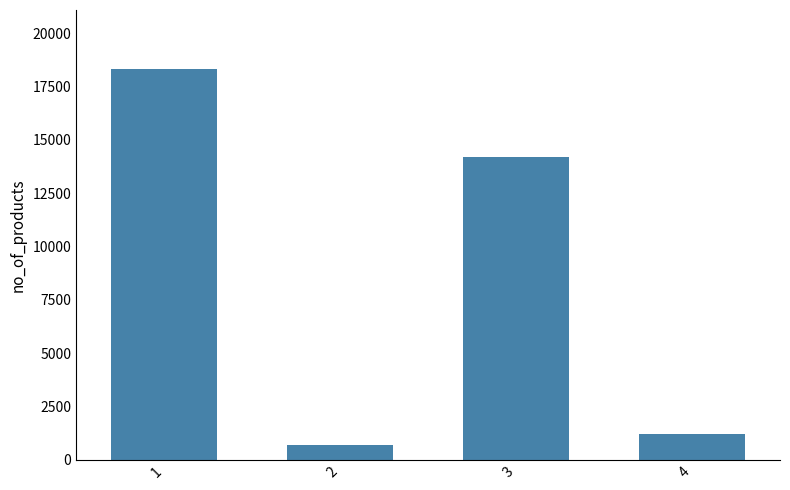

What is the change in value from 2 to 4?

+550